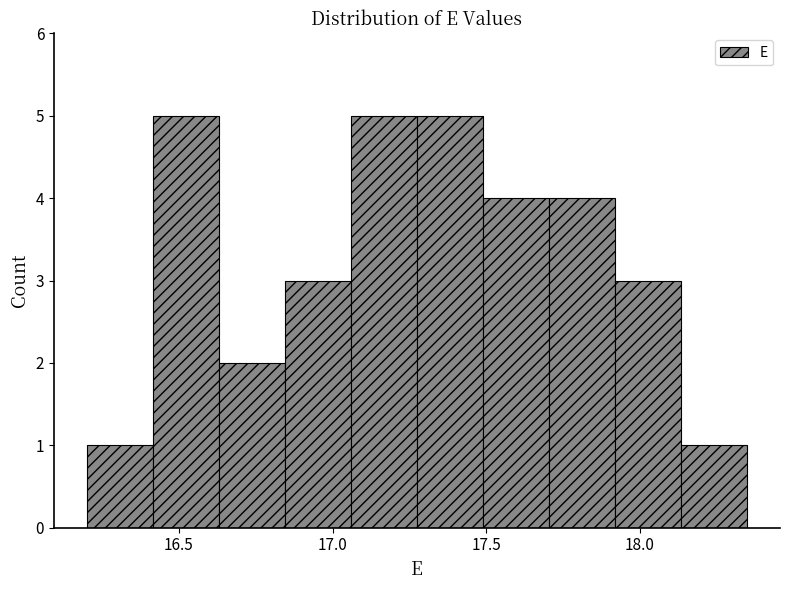

Reading left to right, transcribe this chart: for each bar, give the range it covers on the x-axis and its height. Neither the bar edges nor the heights are printed on the chart, so give them approximately, as read against the axes.

16.200 to 16.415: 1
16.415 to 16.630: 5
16.630 to 16.845: 2
16.845 to 17.060: 3
17.060 to 17.275: 5
17.275 to 17.490: 5
17.490 to 17.705: 4
17.705 to 17.920: 4
17.920 to 18.135: 3
18.135 to 18.350: 1